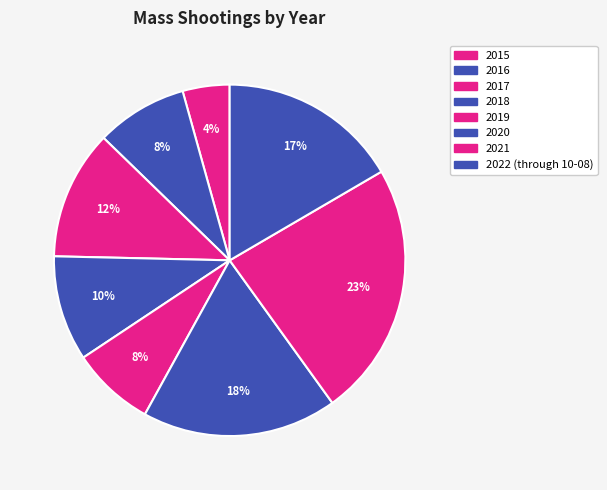

Is it true that 2015 is 4% of the pie?

True